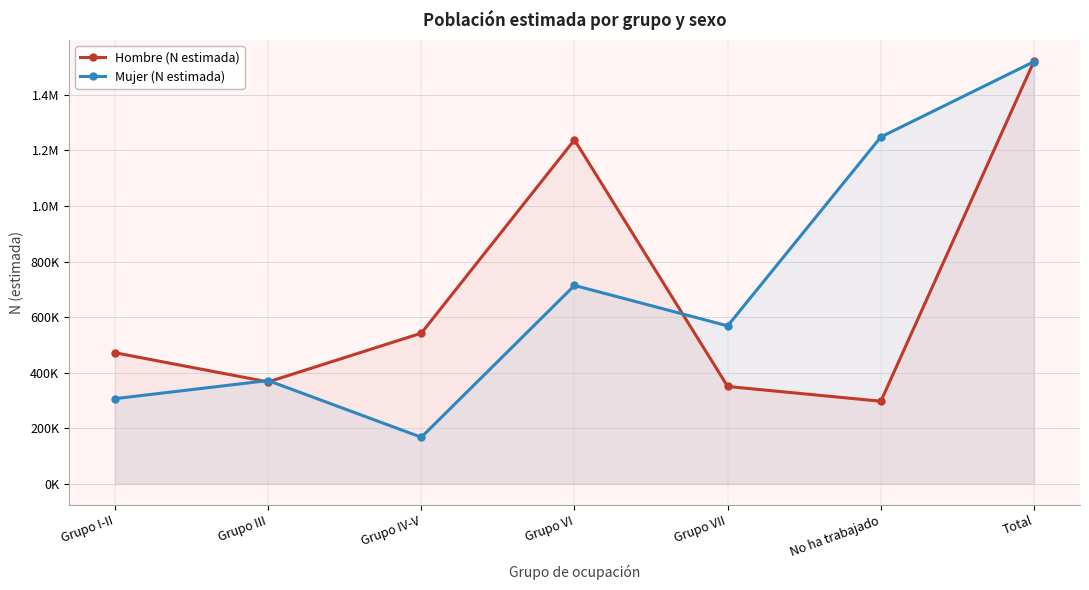

What is the minimum value shown in the chart?

167782